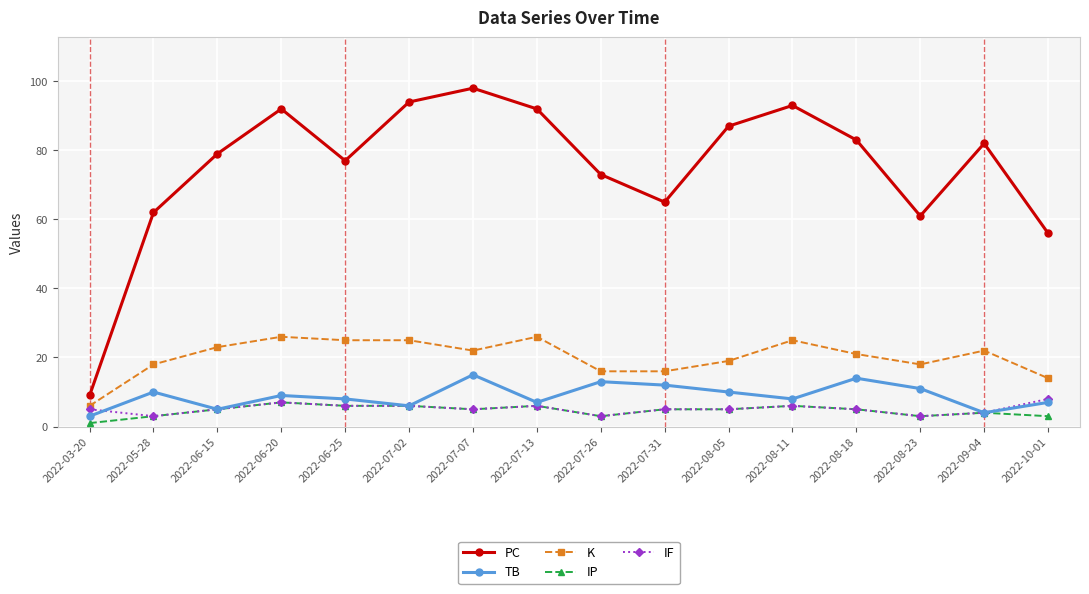

What is the highest value of the PC series?

98